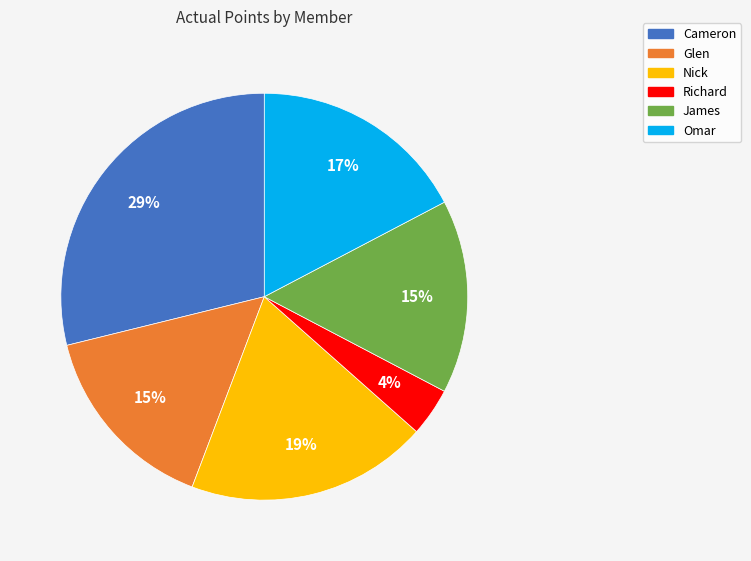

True or false: Nick accounts for 19% of the total.

True